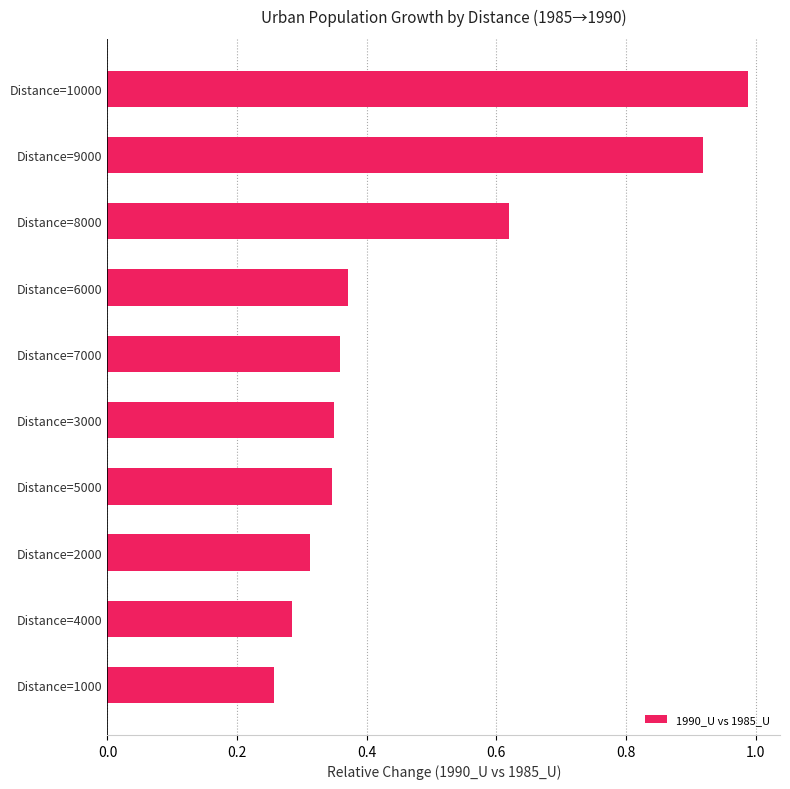

What is the difference between the maximum and minimum values?

0.7